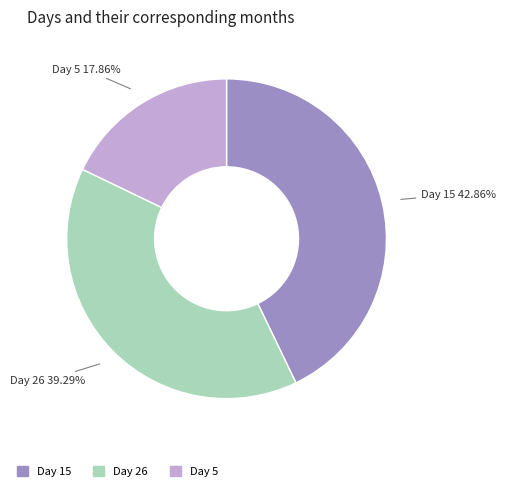

How many segments does this pie chart have?

3